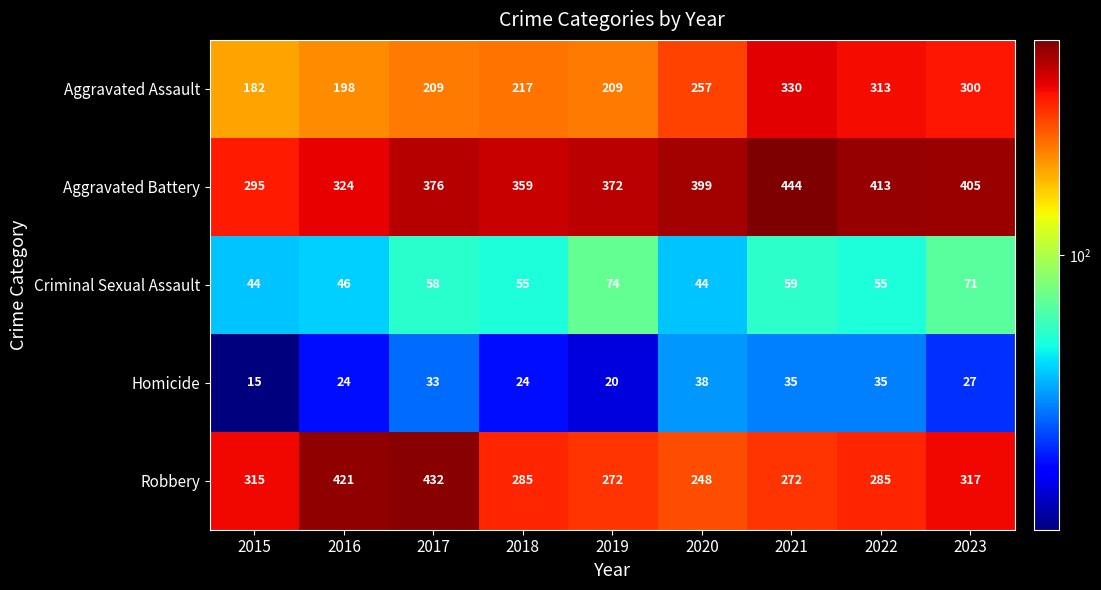

What is the difference between the maximum and minimum values in the Homicide series?

23